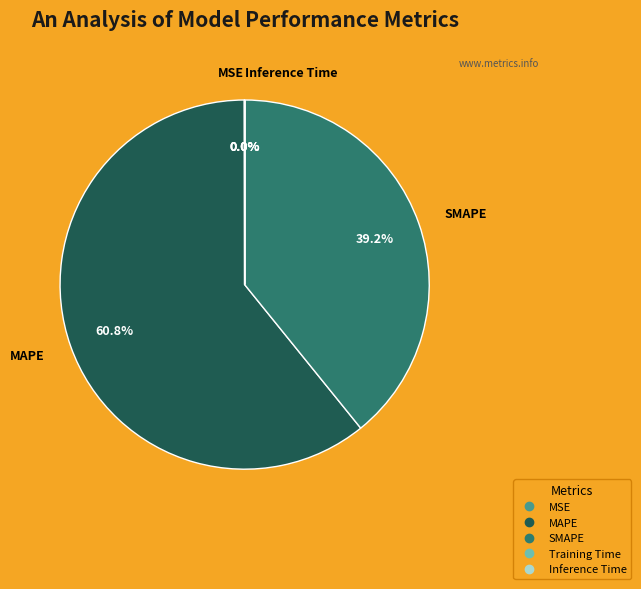

Which slice is the largest?

MAPE